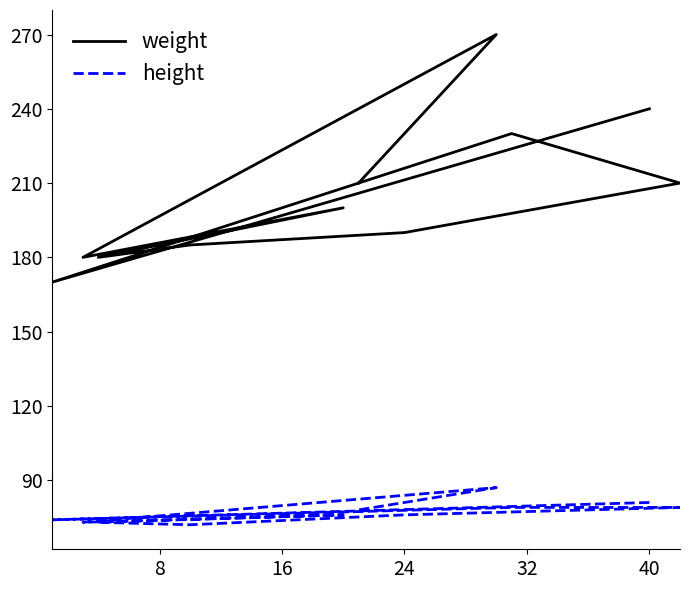

Count the number of categories in the chart.

11